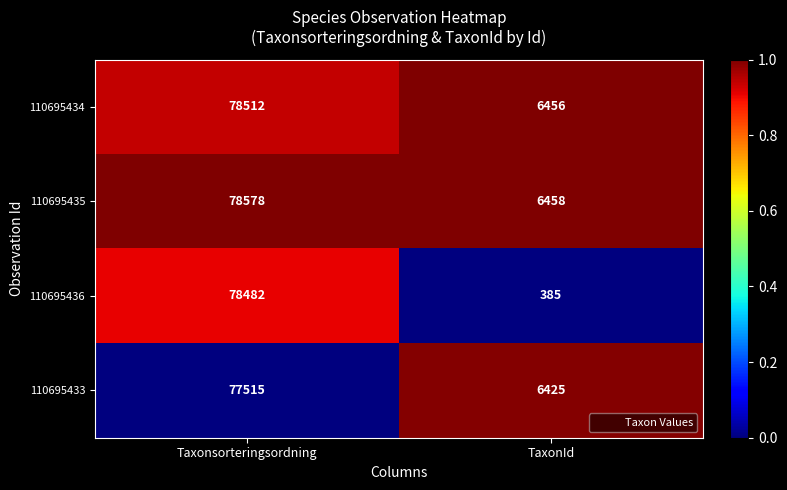

Reading left to right, what are all the values shown in this chart?

110695434: 78512	6456
110695435: 78578	6458
110695436: 78482	385
110695433: 77515	6425